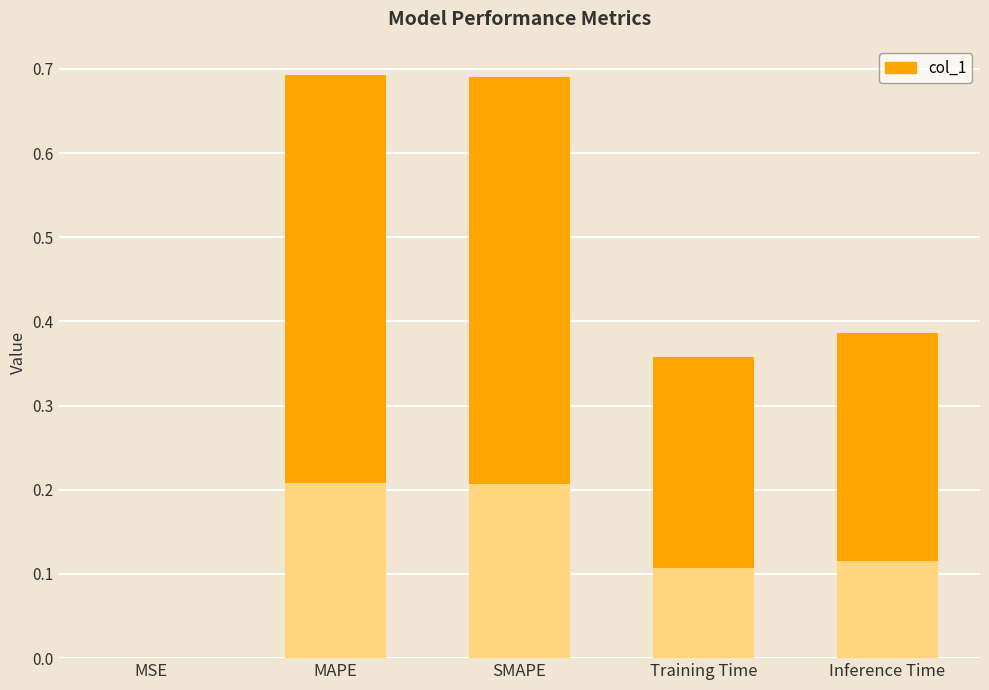

What is the label of the 5th bar from the right?

MSE